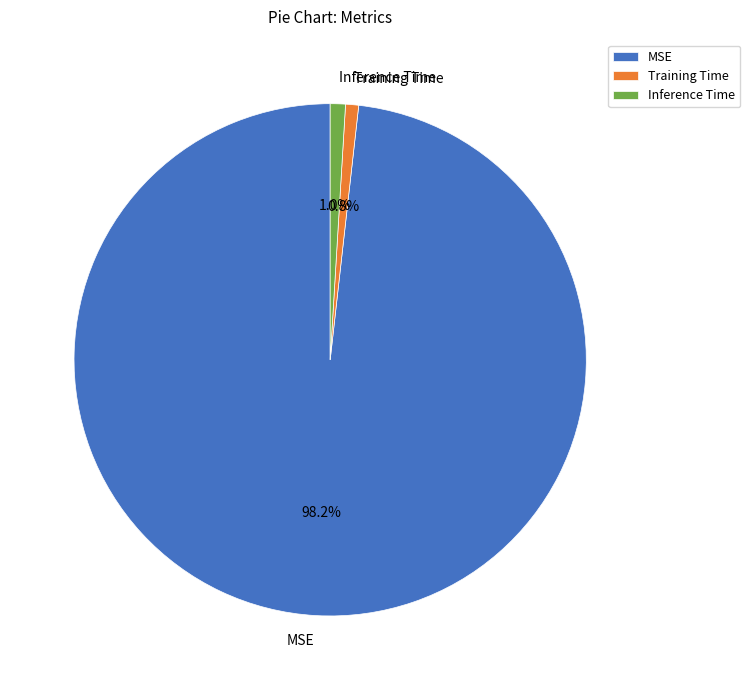

To the nearest percent, what is the combined percentage of Inference Time and Training Time?

2%